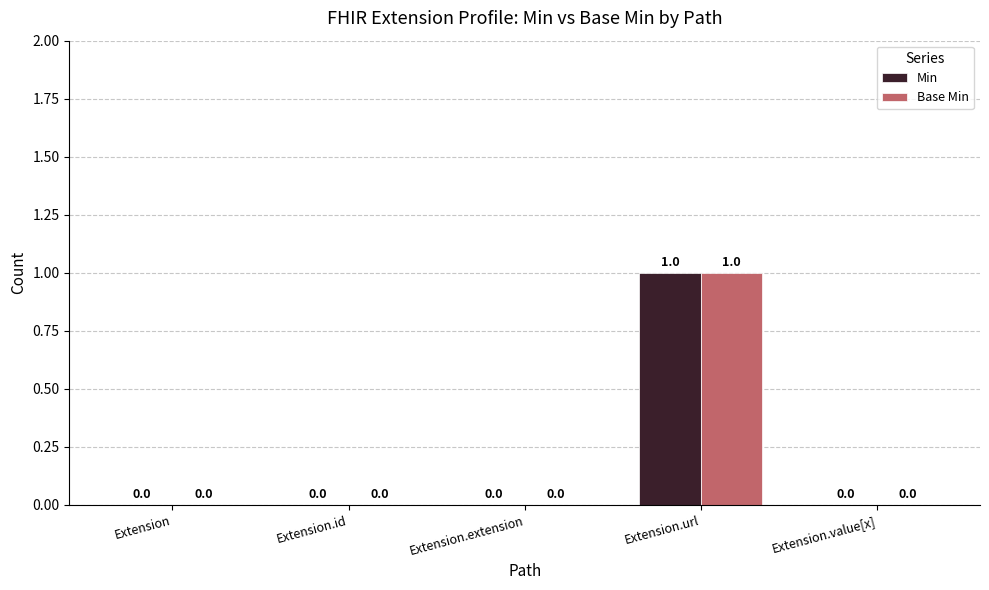

The Base Min series shows 0 at Extension. True or false?

True